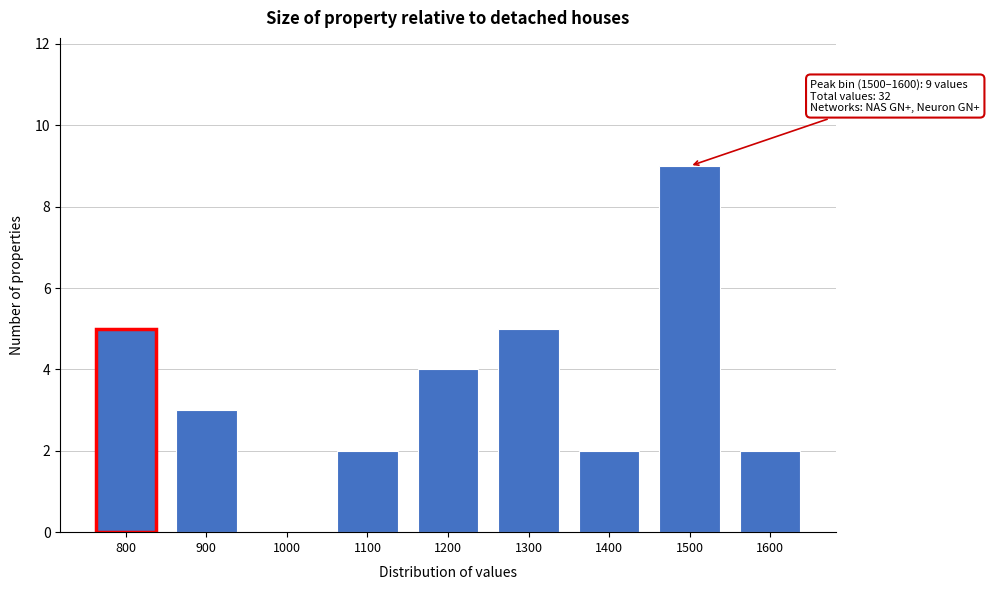

Reading right to left, what are all the values shown in this chart?

1600=2	1500=9	1400=2	1300=5	1200=4	1100=2	1000=0	900=3	800=5